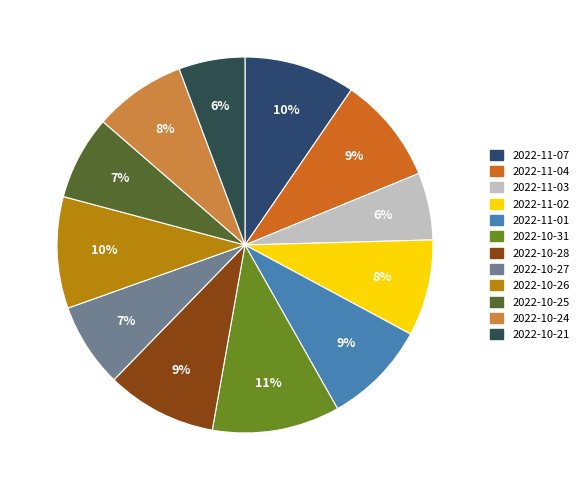

How much of the chart is everything except 2022-10-26?

90.4%